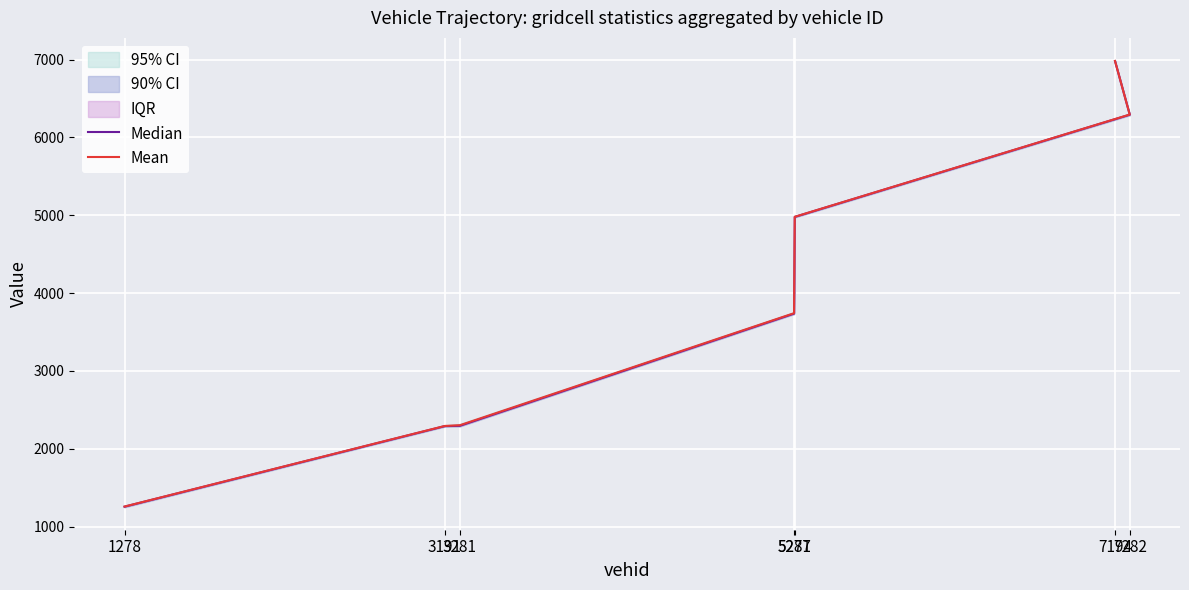

At which label does Median first exceed 3736?

5277